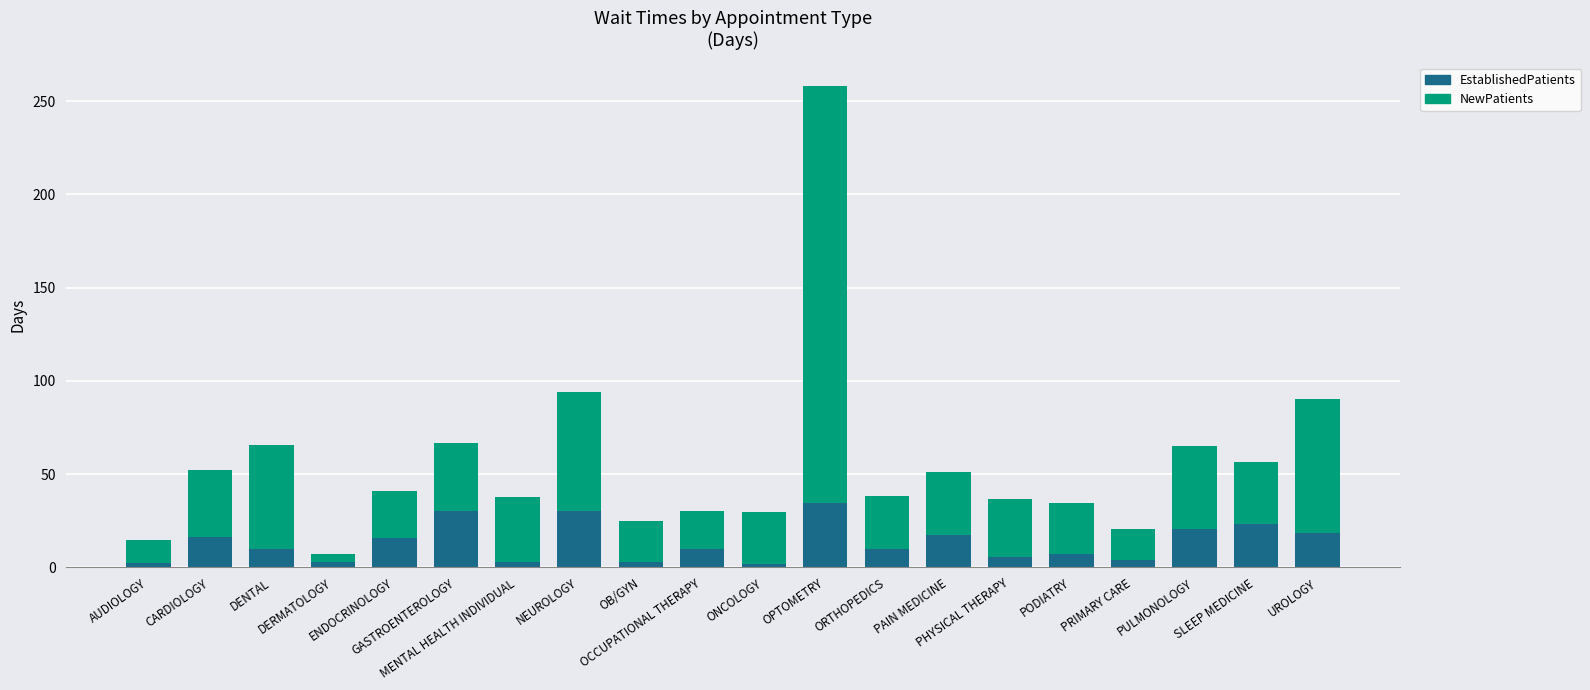

What is the highest value of the EstablishedPatients series?

34.5